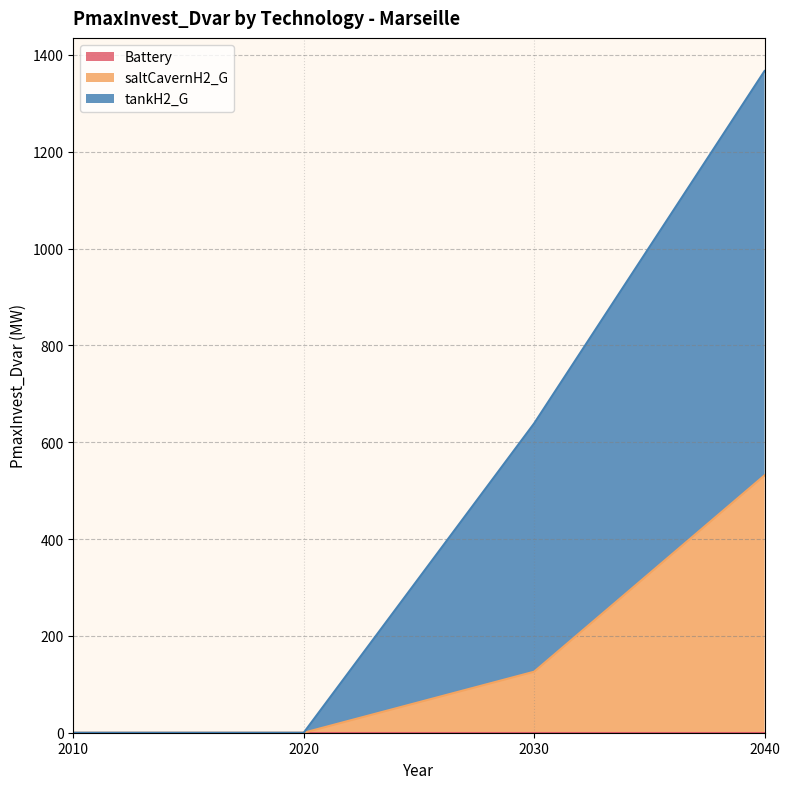

At which category is the sum across all series the highest?

2040